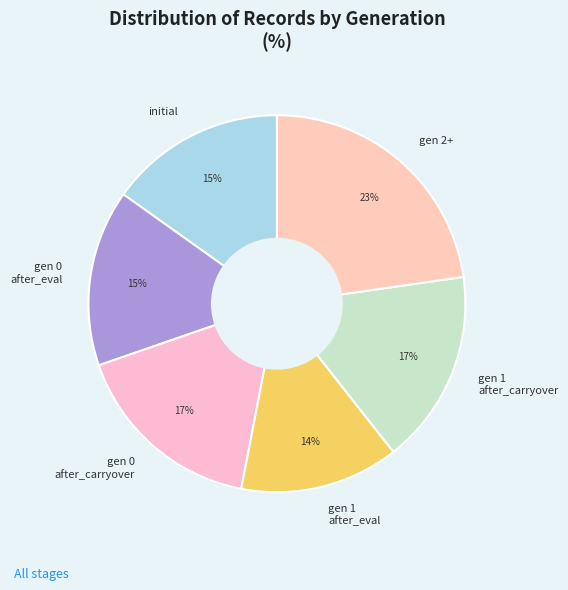

To the nearest percent, what portion does gen 1 after_carryover represent?

17%